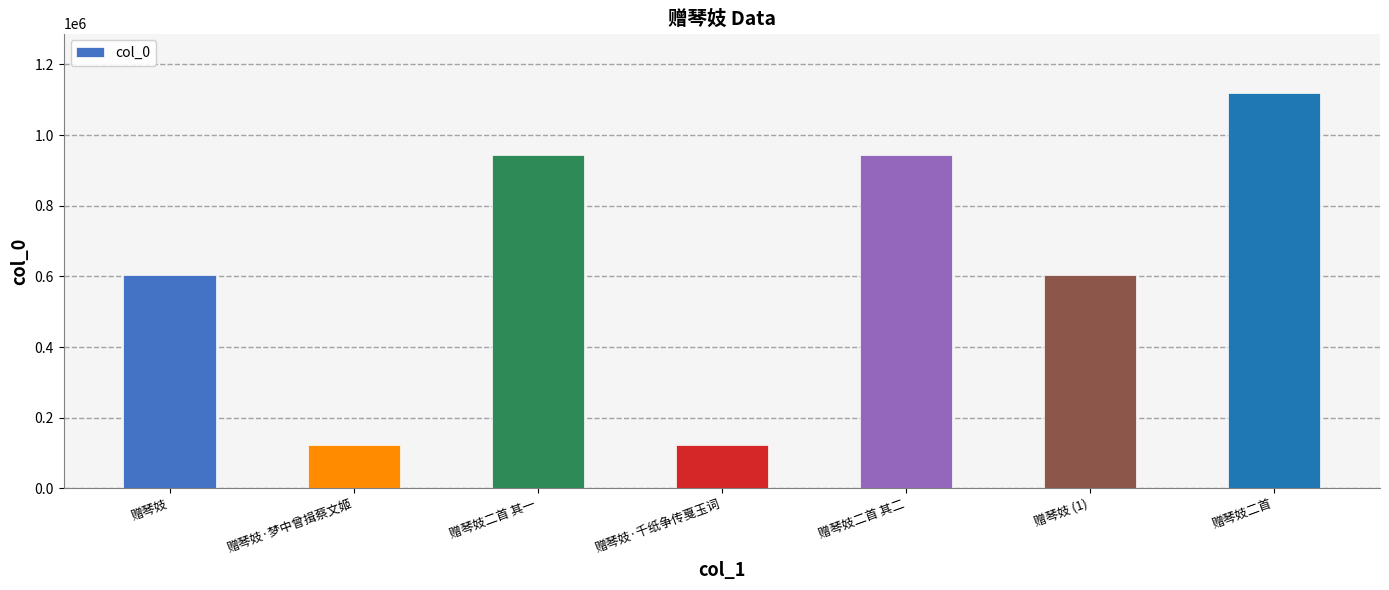

What is the minimum value shown in the chart?

121646